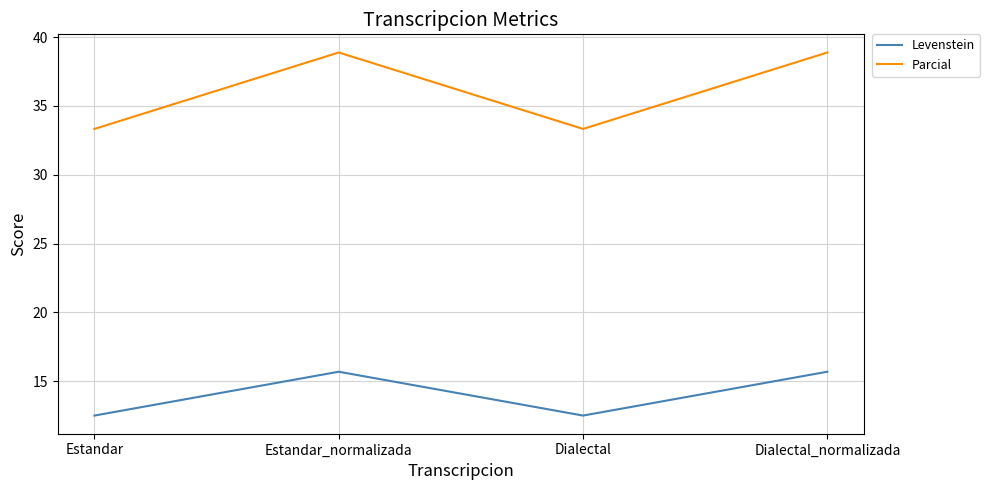

At how many categories does at least one series exceed 19?

4